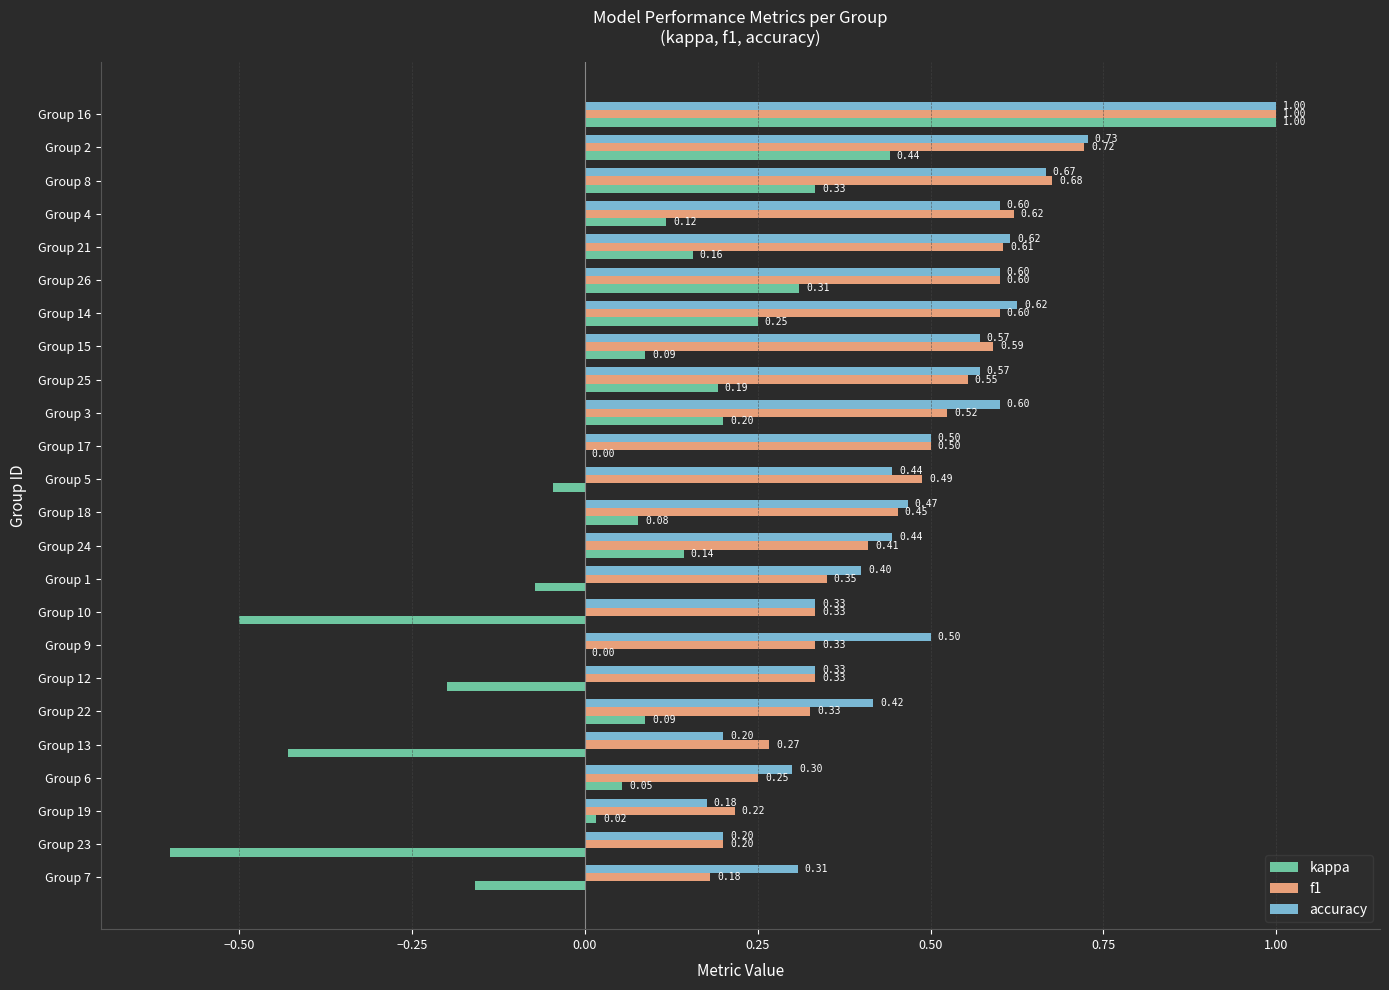

What is the maximum value for accuracy?

1.0